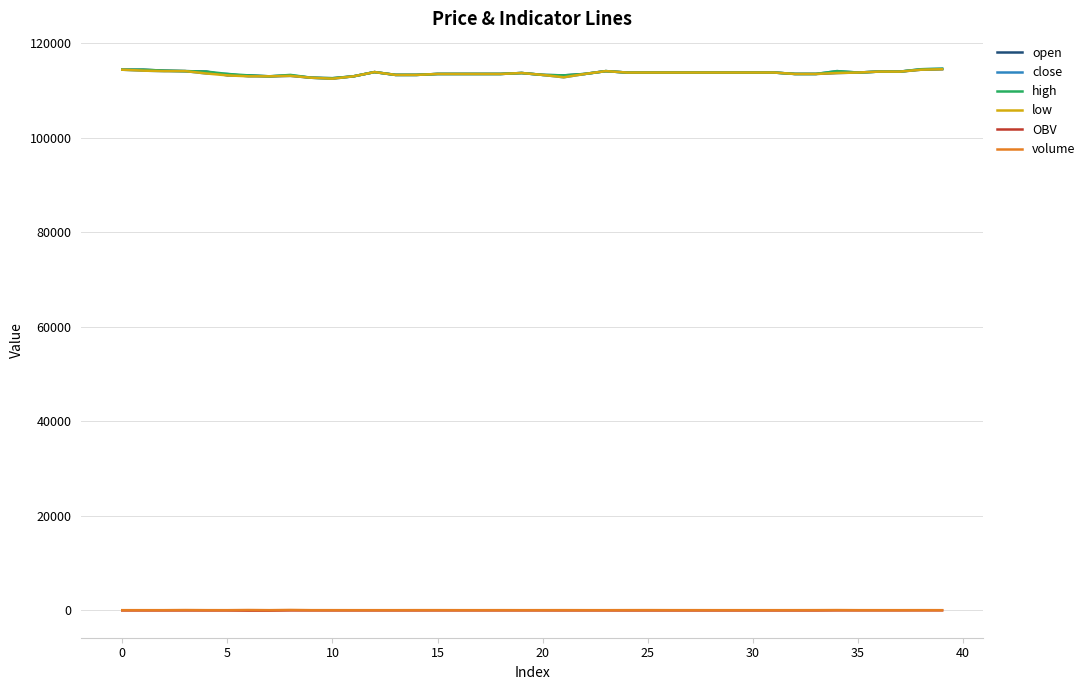

True or false: open and OBV cross at least once.

False